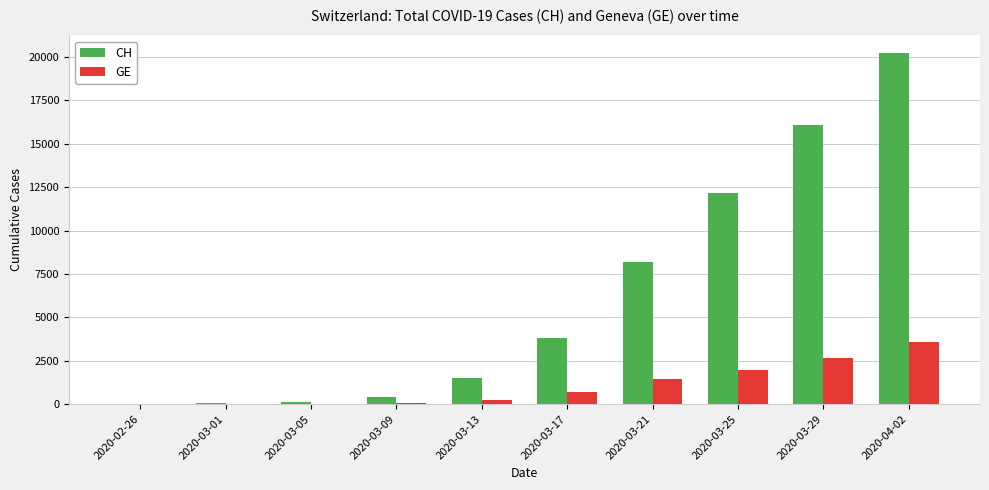

What are all the series names shown in the legend?

CH, GE